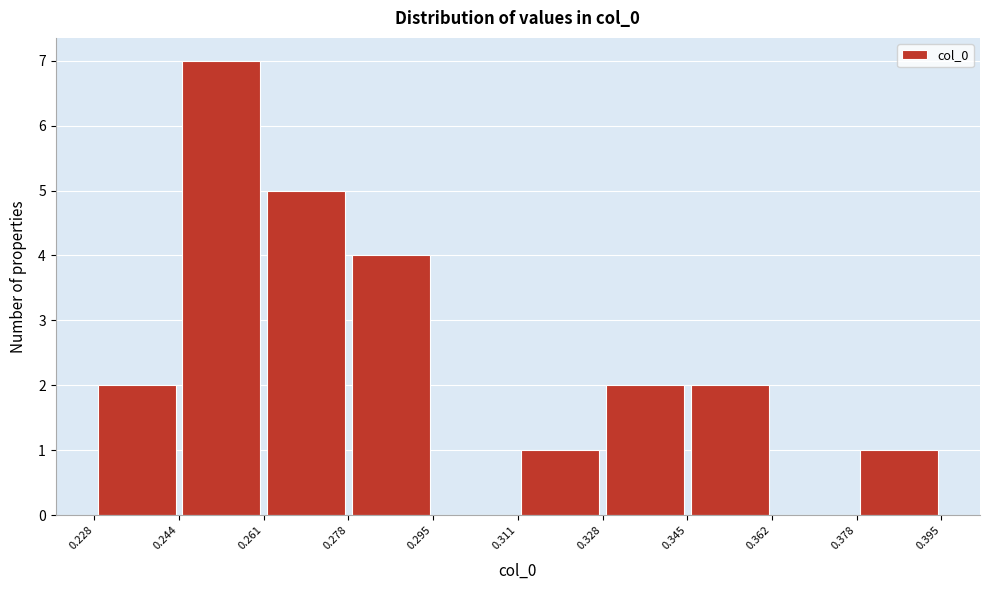

Reading left to right, list every bar in this chart as the range it spans on the x-axis followed by its height. The values are not printed on the chart, so give them approximately, as read against the axis.

0.228 to 0.244: 2
0.244 to 0.261: 7
0.261 to 0.278: 5
0.278 to 0.295: 4
0.295 to 0.311: 0
0.311 to 0.328: 1
0.328 to 0.345: 2
0.345 to 0.362: 2
0.362 to 0.378: 0
0.378 to 0.395: 1